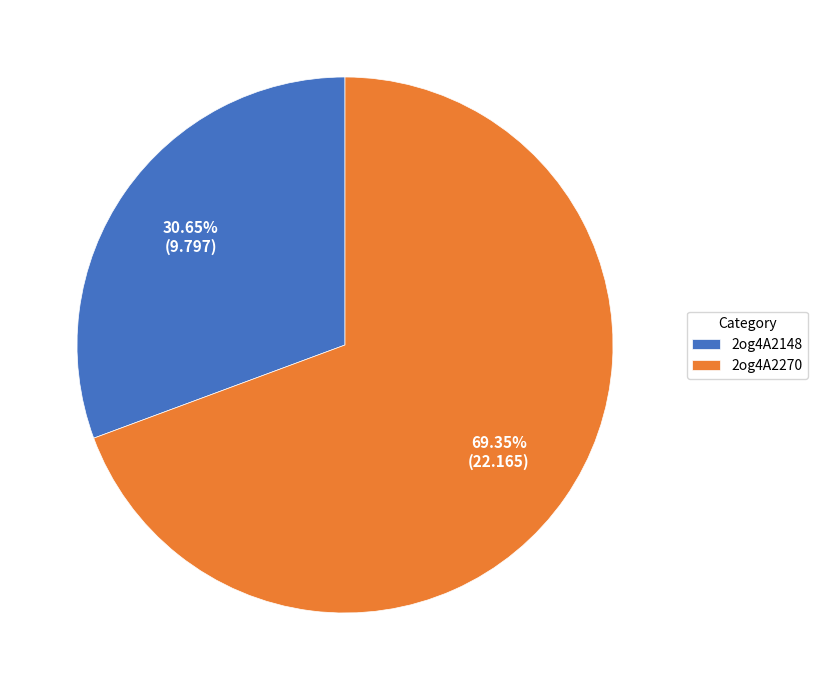

Count the number of slices in the pie.

2